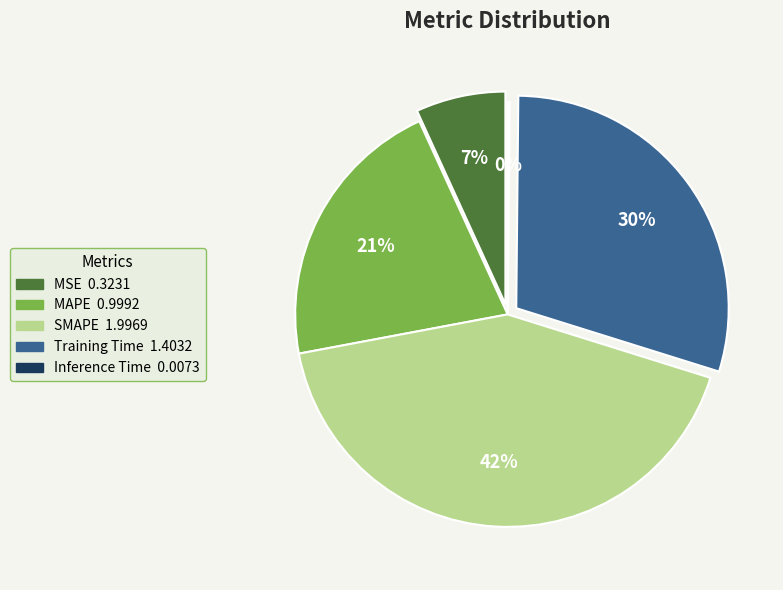

To the nearest percent, what is the difference between the largest and smallest slice percentages?

42%